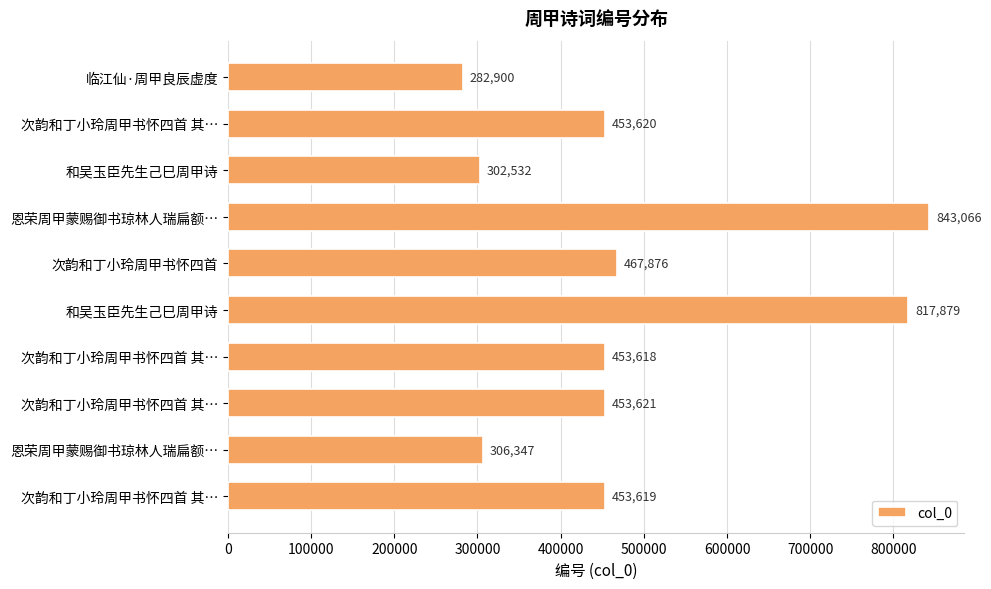

How many bars are there in total?

10